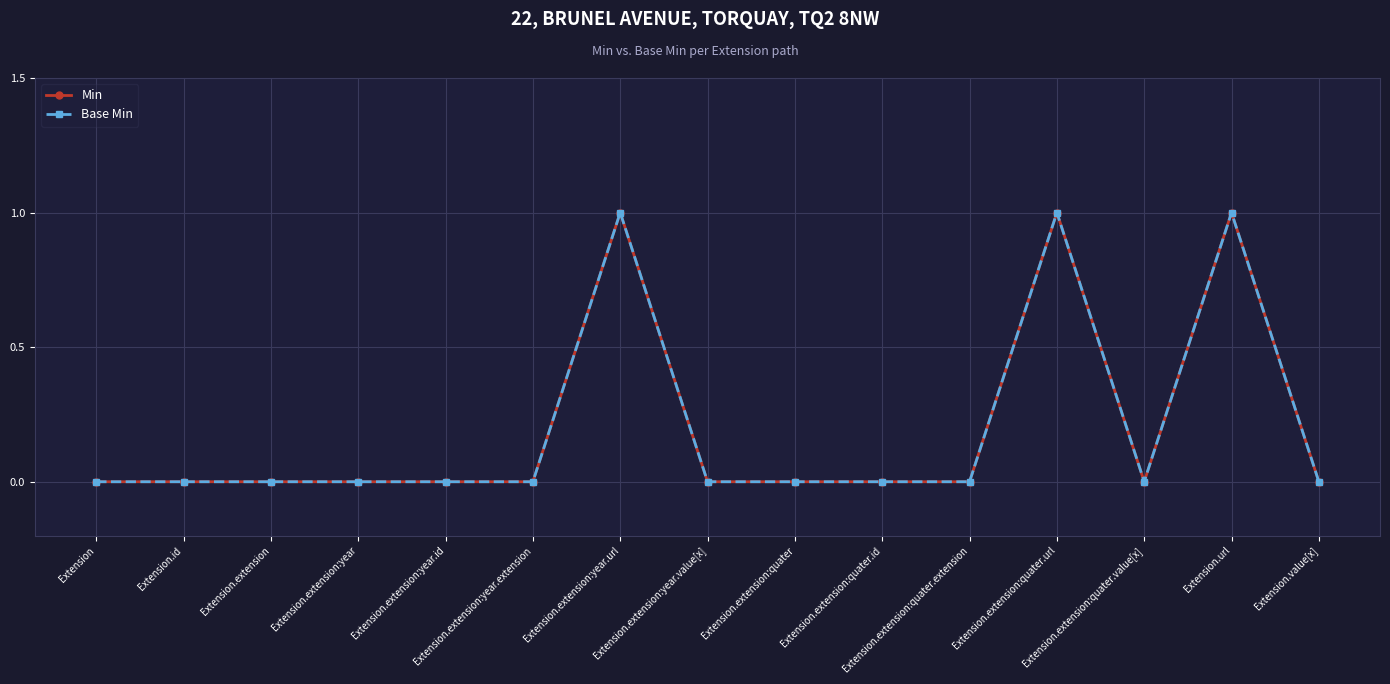

What is the difference between the maximum and minimum values in the Base Min series?

1